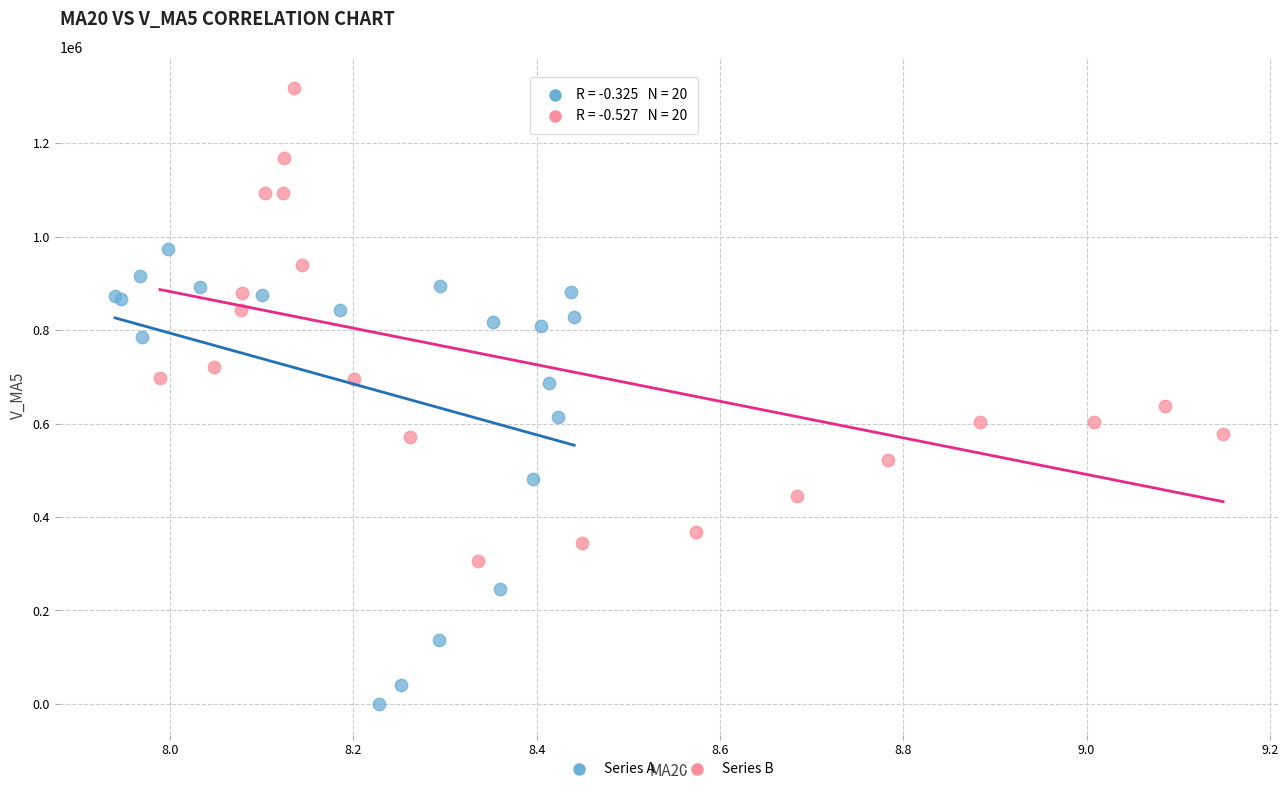

Which series reaches the maximum Y coordinate?

Series B